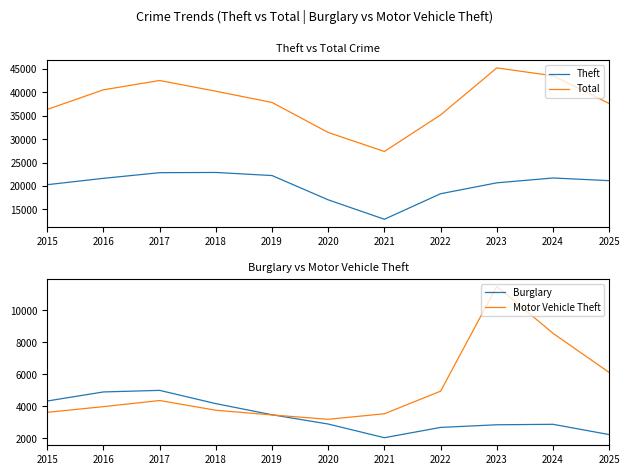

How many values in the Theft series are below 21138?

5